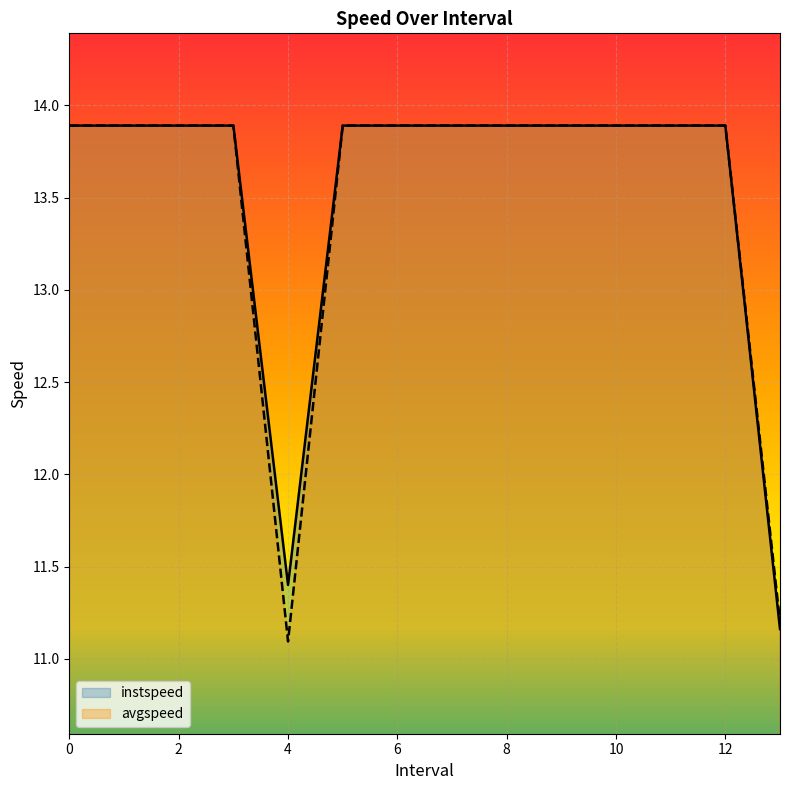

True or false: instspeed and avgspeed cross at least once.

False